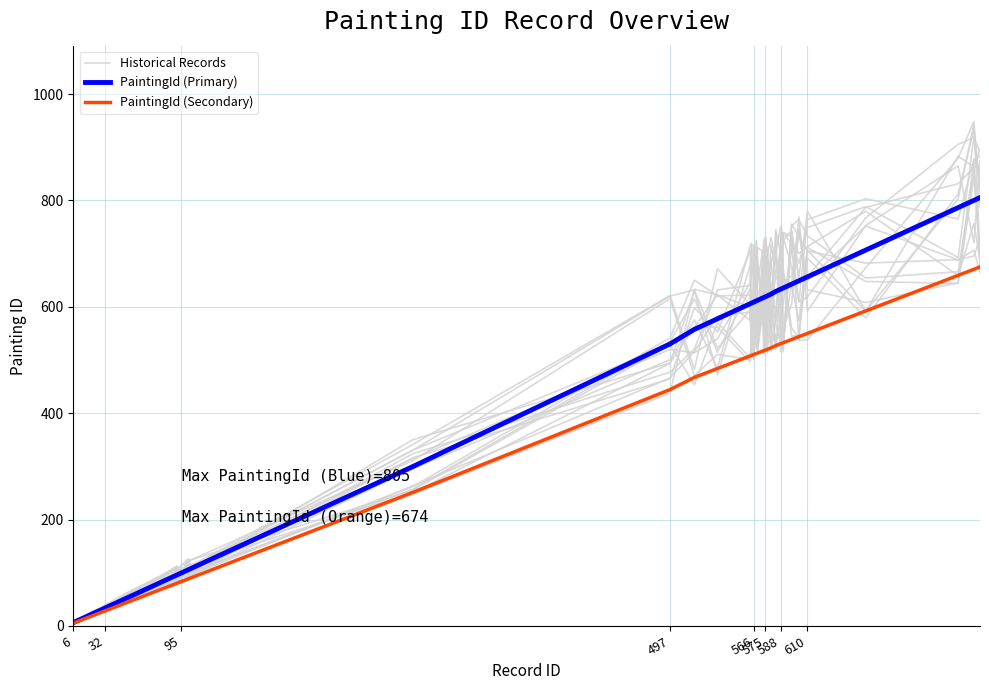

What is the difference between the PaintingId (Secondary) values at 95 and 575?

434.7